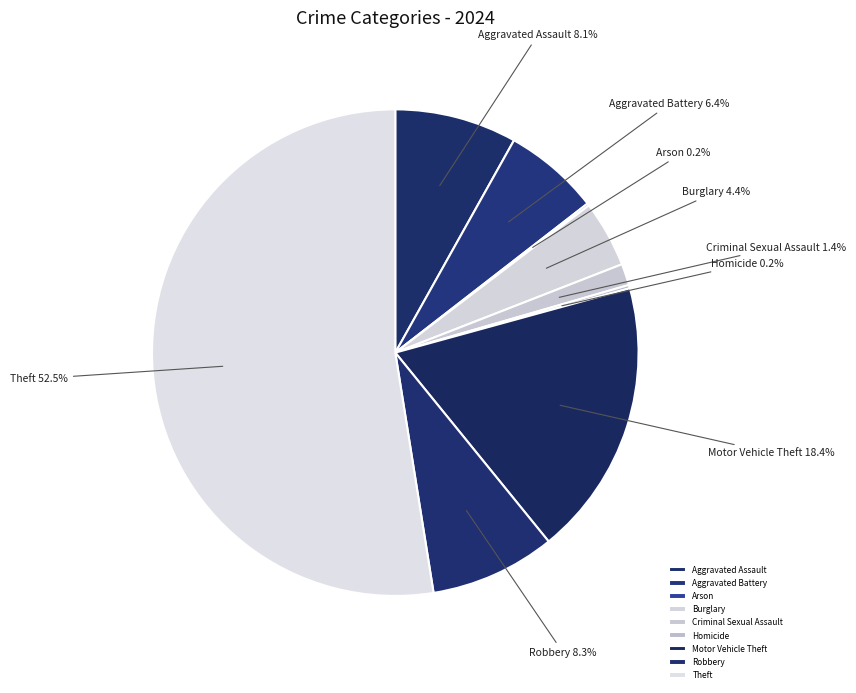

Between Burglary and Motor Vehicle Theft, which is larger?

Motor Vehicle Theft